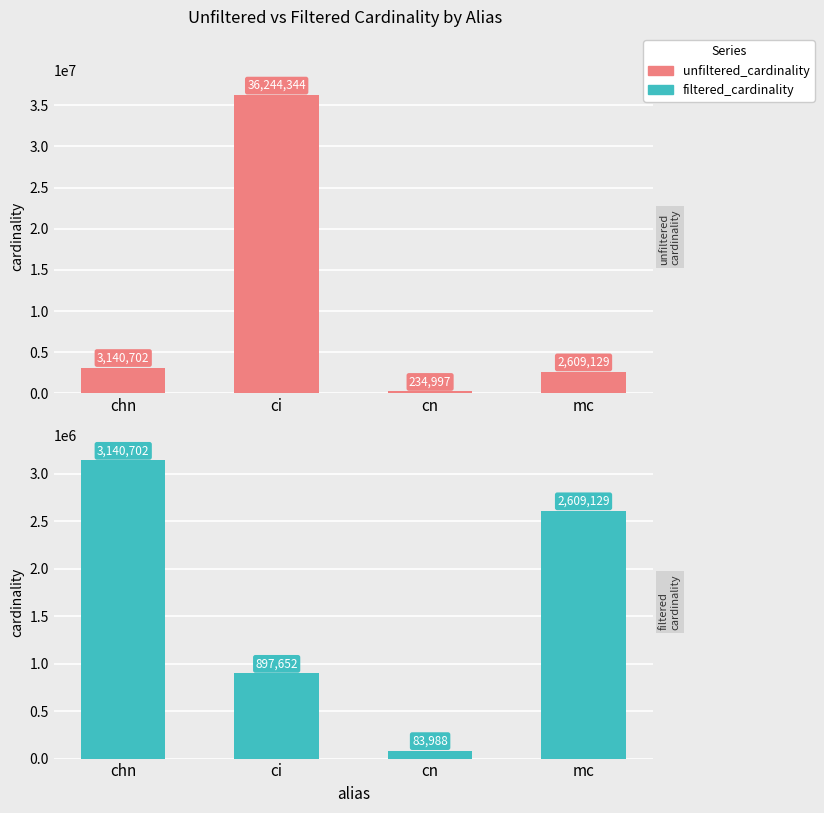

What value does the unfiltered_cardinality series have at mc, to the nearest 50?

2609150